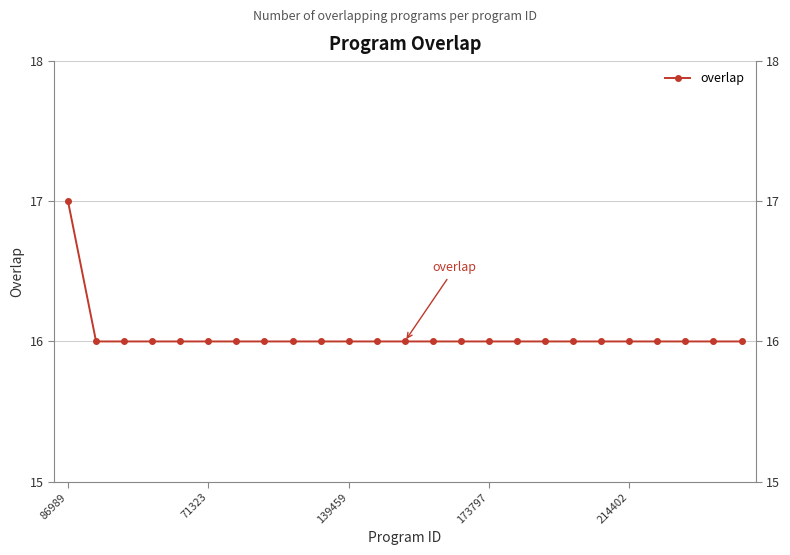

What is the maximum value shown in the chart?

17